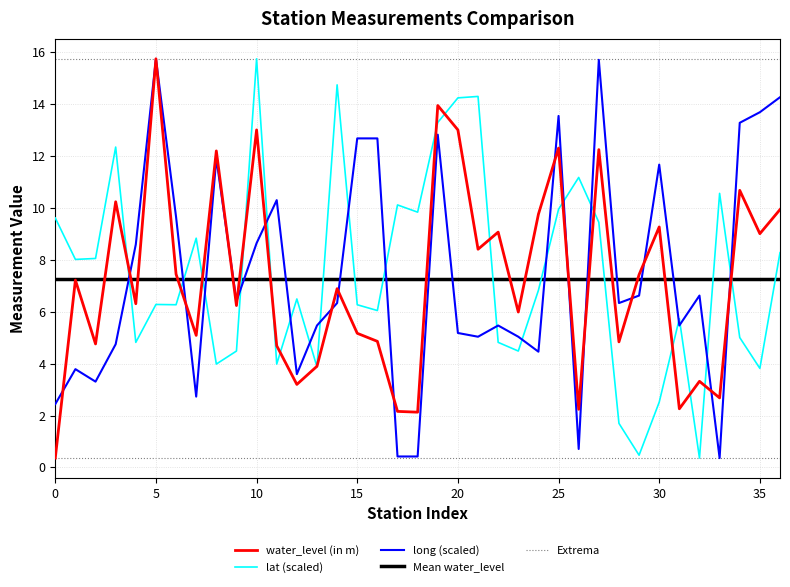

What is the lowest value of the water_level (in m) series?

0.4